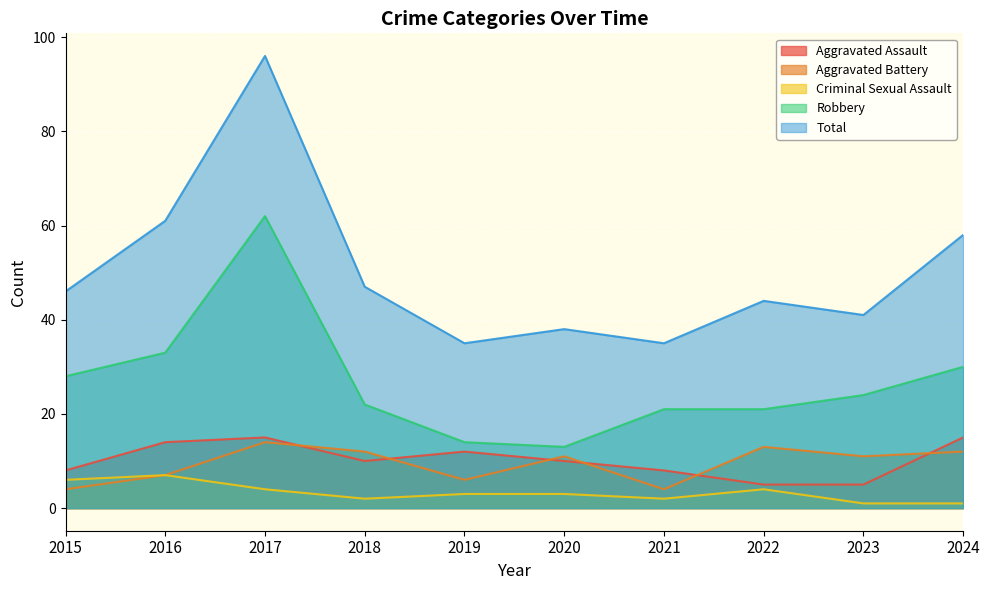

List the labels in order of Robbery value, largest first.

2017, 2016, 2024, 2015, 2023, 2018, 2021, 2022, 2019, 2020